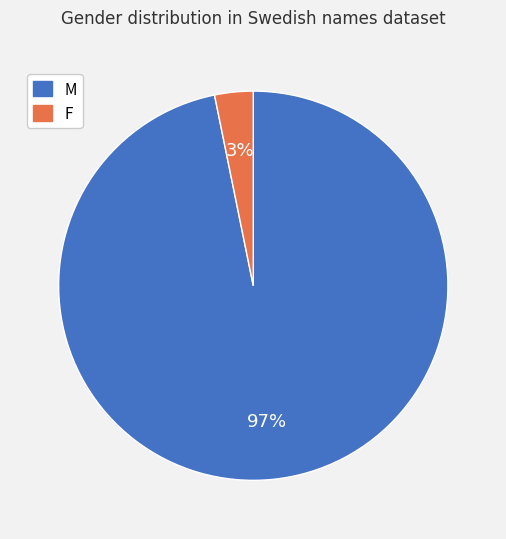

To the nearest percent, what portion does F represent?

3%